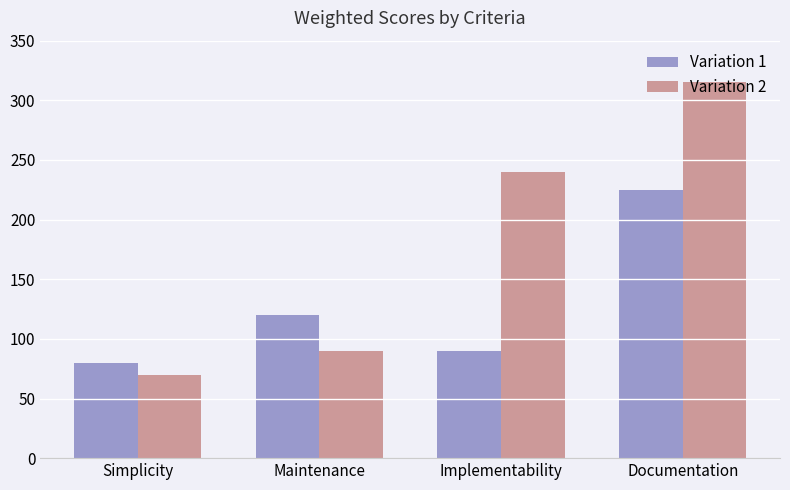

How many bars are there in total?

8